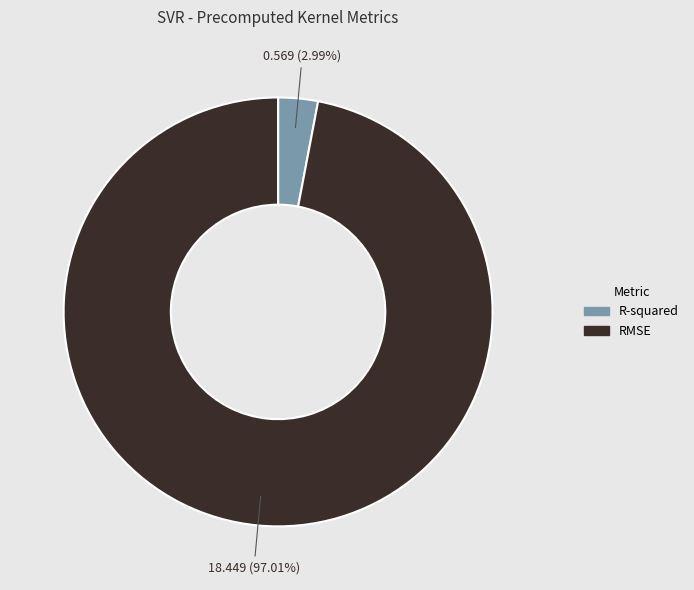

Which slice is the largest?

RMSE